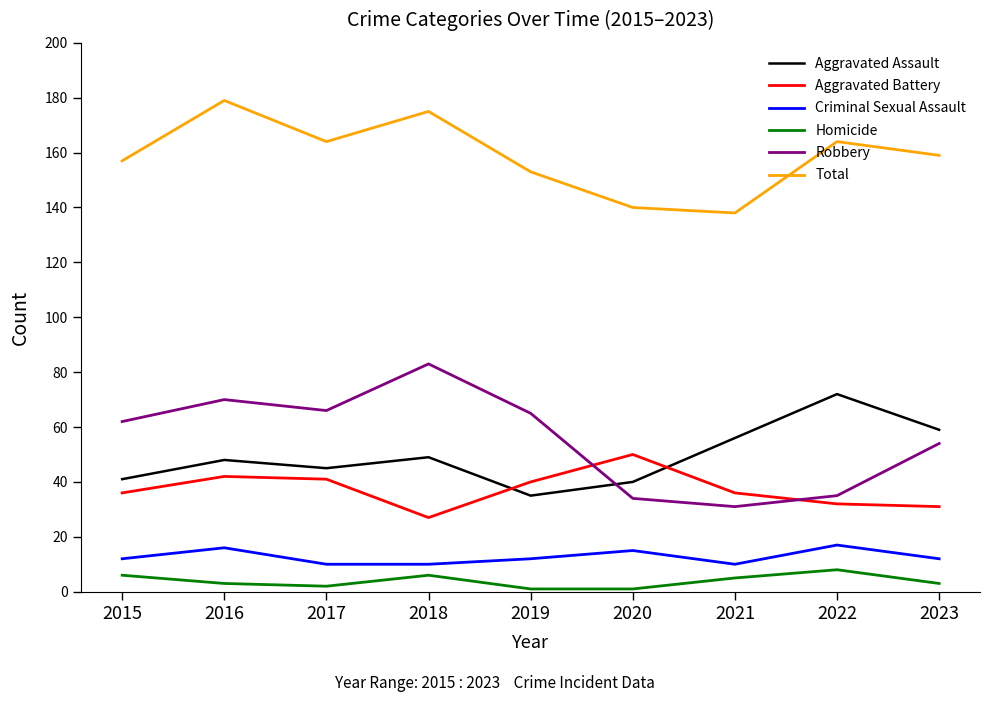

What is the greatest value displayed?

179